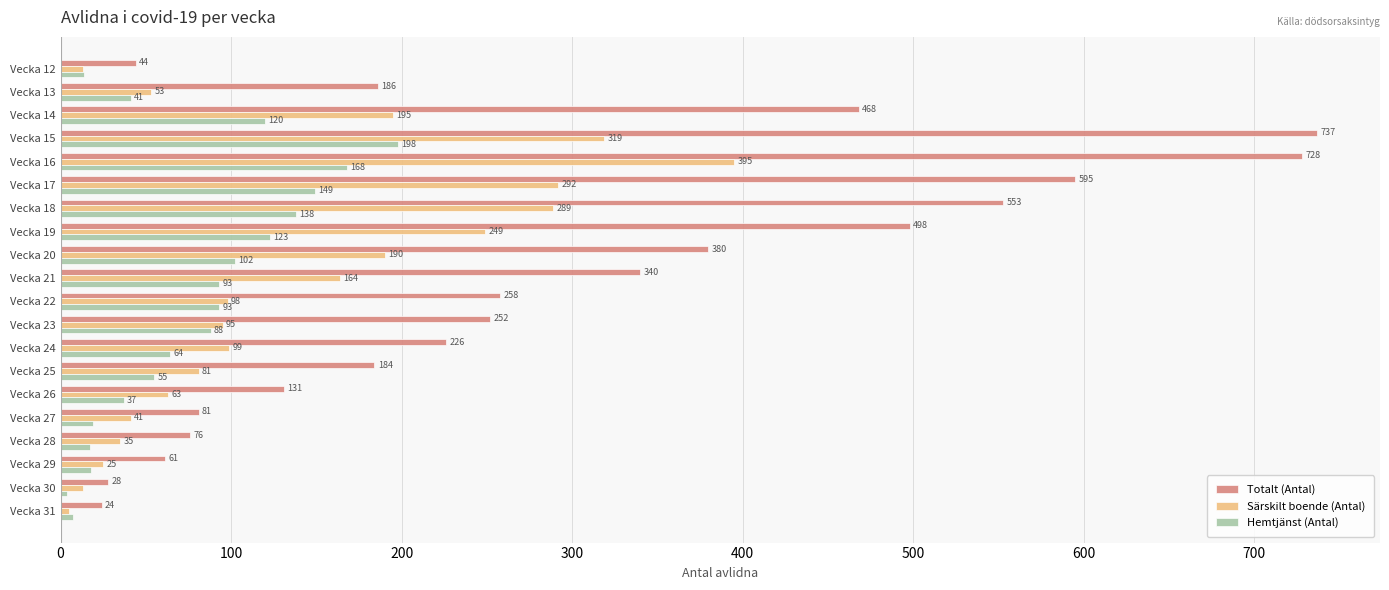

What is the sum of all Särskilt boende (Antal) values?

2714